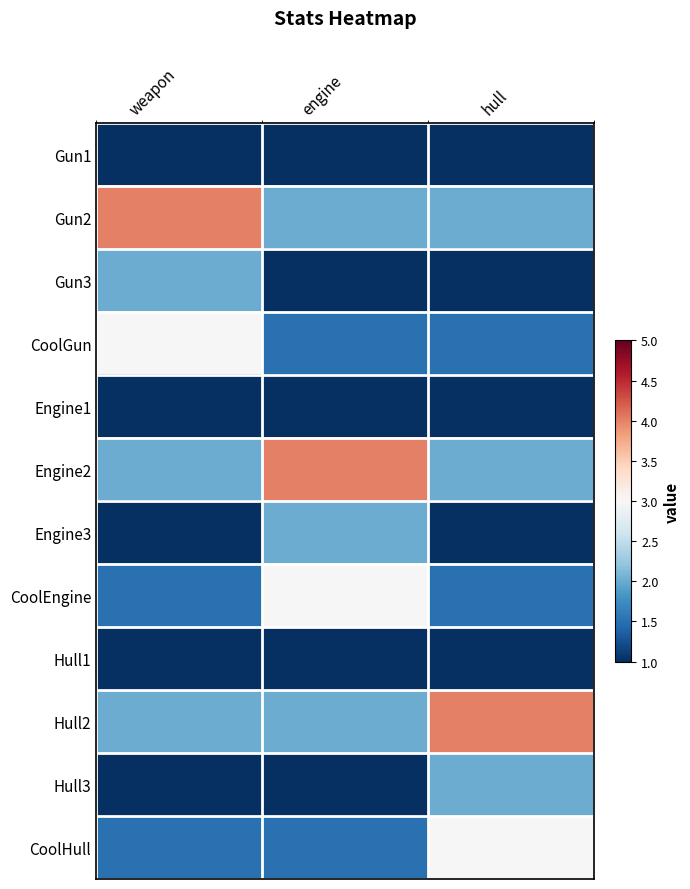

Reading left to right, list all the values displayed in this chart.

Gun1: weapon=1.0	engine=0.5	hull=0.5
Gun2: weapon=4.0	engine=2.0	hull=2.0
Gun3: weapon=2.0	engine=1.0	hull=1.0
CoolGun: weapon=3.0	engine=1.5	hull=1.5
Engine1: weapon=0.5	engine=1.0	hull=0.5
Engine2: weapon=2.0	engine=4.0	hull=2.0
Engine3: weapon=1.0	engine=2.0	hull=1.0
CoolEngine: weapon=1.5	engine=3.0	hull=1.5
Hull1: weapon=0.5	engine=0.5	hull=1.0
Hull2: weapon=2.0	engine=2.0	hull=4.0
Hull3: weapon=1.0	engine=1.0	hull=2.0
CoolHull: weapon=1.5	engine=1.5	hull=3.0